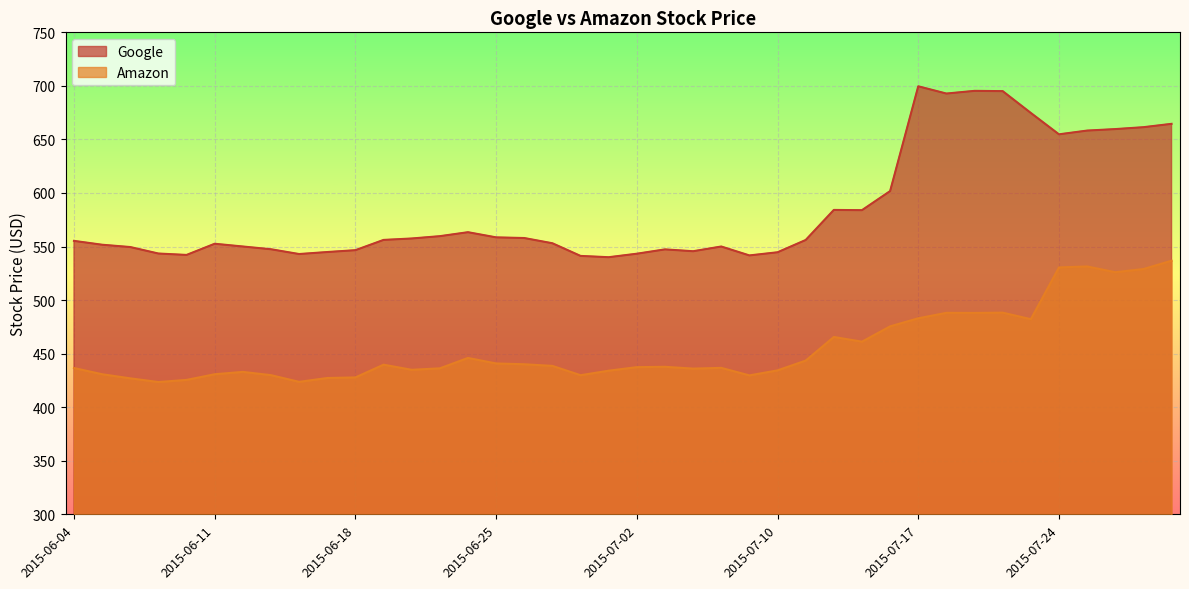

Reading left to right, list all the values displayed in this chart.

Google: 2015-06-04=555.3	2015-06-05=551.7	2015-06-08=549.5	2015-06-09=543.5	2015-06-10=542.2	2015-06-11=552.6	2015-06-12=550.0	2015-06-15=547.5	2015-06-16=543.0	2015-06-17=544.9	2015-06-18=546.6	2015-06-19=556.2	2015-06-22=557.5	2015-06-23=559.7	2015-06-24=563.4	2015-06-25=558.6	2015-06-26=558.0	2015-06-29=553.1	2015-06-30=541.2	2015-07-01=540.0	2015-07-02=543.3	2015-07-06=547.3	2015-07-07=545.6	2015-07-08=550.0	2015-07-09=541.7	2015-07-10=544.6	2015-07-13=556.1	2015-07-14=584.2	2015-07-15=584.0	2015-07-16=601.8	2015-07-17=699.6	2015-07-20=692.8	2015-07-21=695.4	2015-07-22=695.1	2015-07-23=674.7	2015-07-24=654.8	2015-07-27=658.3	2015-07-28=659.7	2015-07-29=661.4	2015-07-30=664.6
Amazon: 2015-06-04=436.6	2015-06-05=430.8	2015-06-08=426.9	2015-06-09=423.5	2015-06-10=425.5	2015-06-11=430.8	2015-06-12=433.0	2015-06-15=429.9	2015-06-16=423.7	2015-06-17=427.3	2015-06-18=427.8	2015-06-19=439.7	2015-06-22=434.9	2015-06-23=436.3	2015-06-24=446.0	2015-06-25=440.8	2015-06-26=440.1	2015-06-29=438.6	2015-06-30=429.9	2015-07-01=434.1	2015-07-02=437.4	2015-07-06=437.7	2015-07-07=436.0	2015-07-08=436.7	2015-07-09=429.7	2015-07-10=434.4	2015-07-13=443.5	2015-07-14=465.6	2015-07-15=461.2	2015-07-16=475.5	2015-07-17=483.0	2015-07-20=488.1	2015-07-21=488.0	2015-07-22=488.3	2015-07-23=482.2	2015-07-24=530.5	2015-07-27=531.4	2015-07-28=526.0	2015-07-29=529.0	2015-07-30=536.8